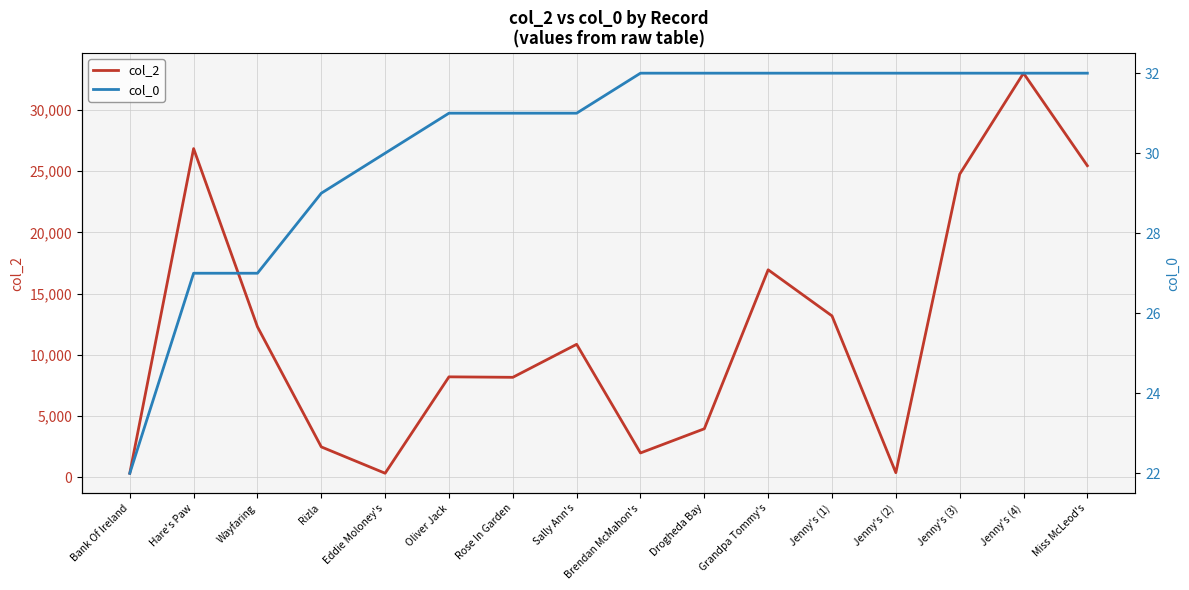

How many lines are shown in the chart?

2